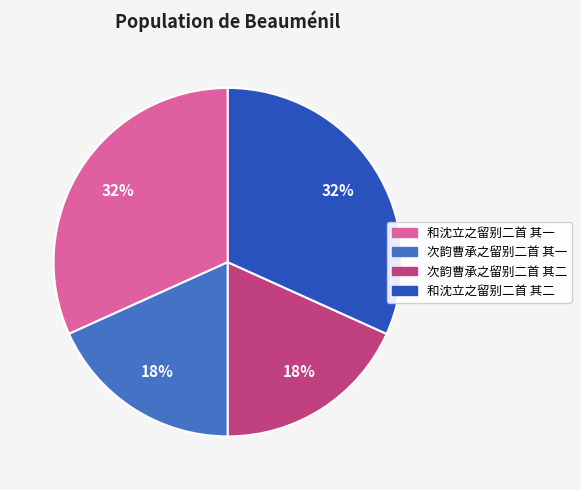

True or false: 和沈立之留别二首 其一 accounts for 32% of the total.

True